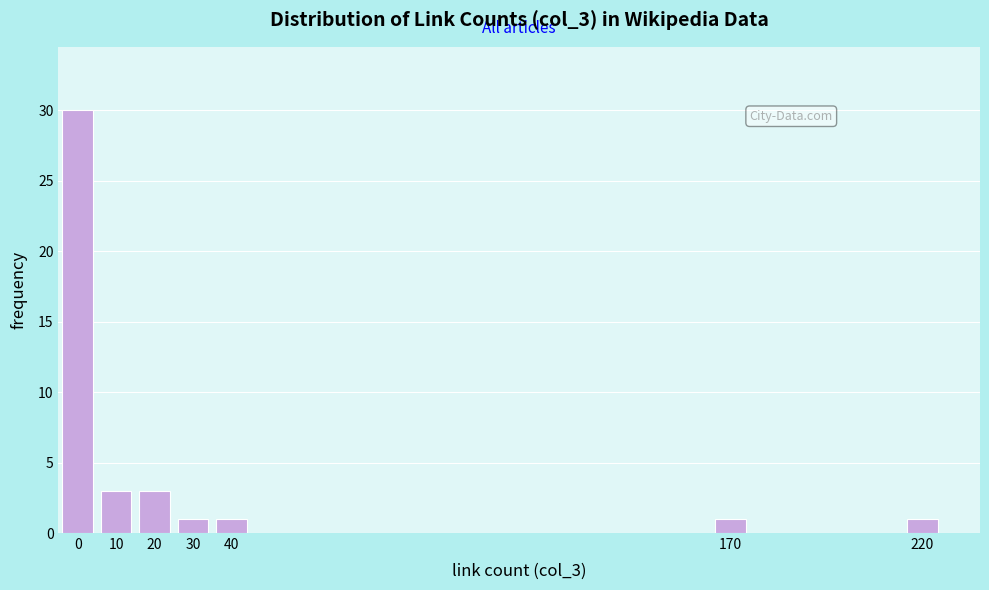

Reading right to left, transcribe all the data shown in this chart.

220=1	170=1	40=1	30=1	20=3	10=3	0=30